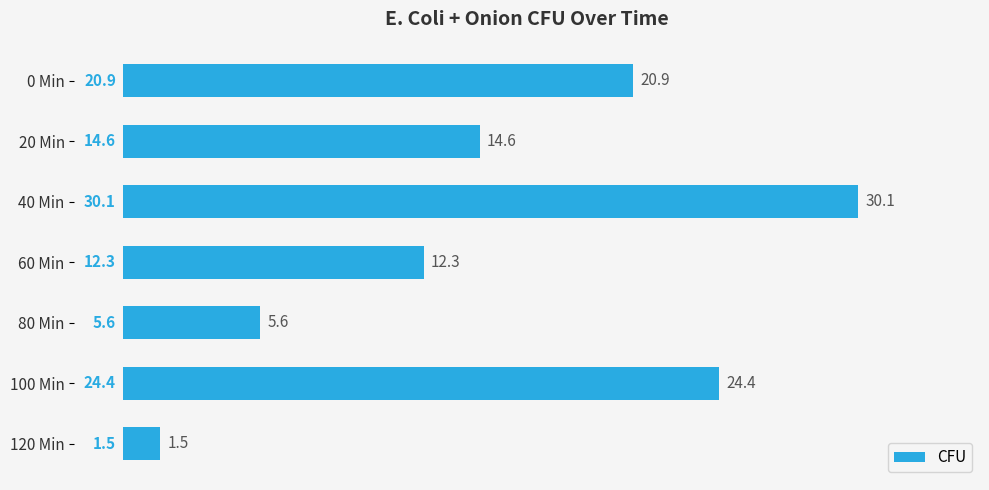

List the labels in order of value, largest first.

40 Min, 100 Min, 0 Min, 20 Min, 60 Min, 80 Min, 120 Min